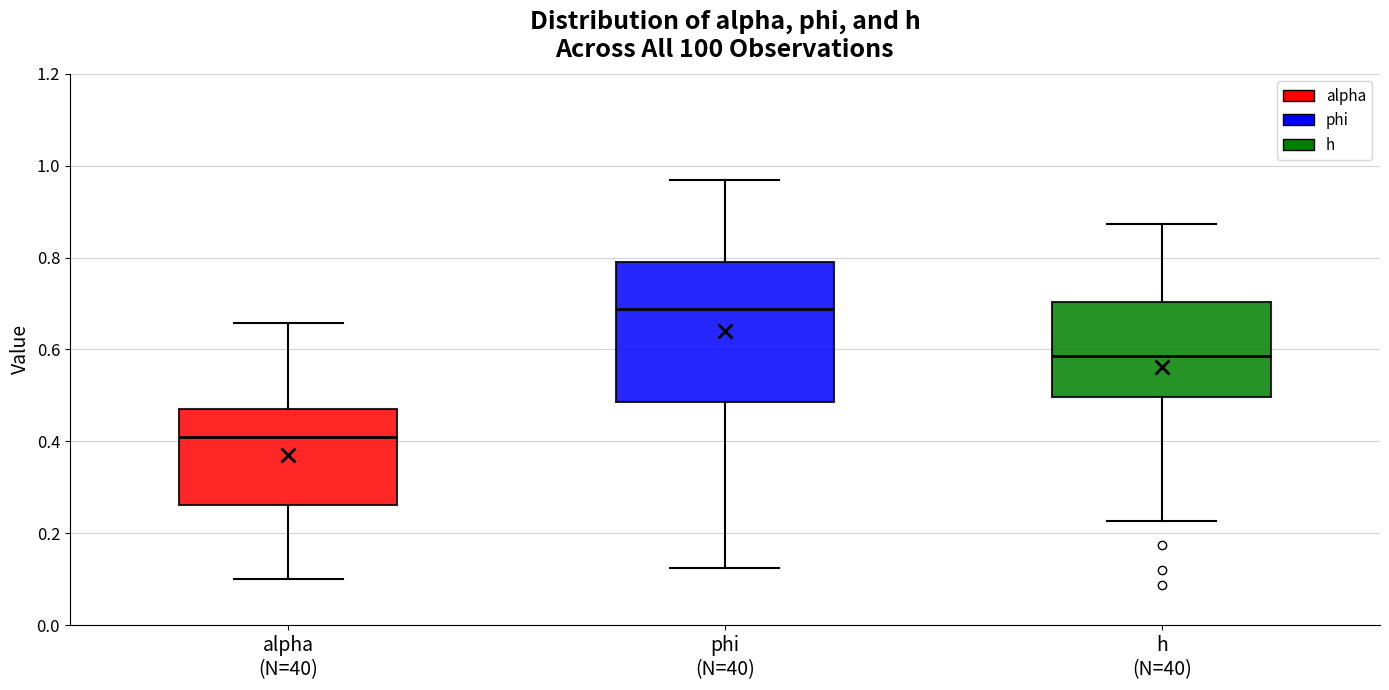

Which box is the tallest, from its lower edge to its upper edge?

phi (N=40)